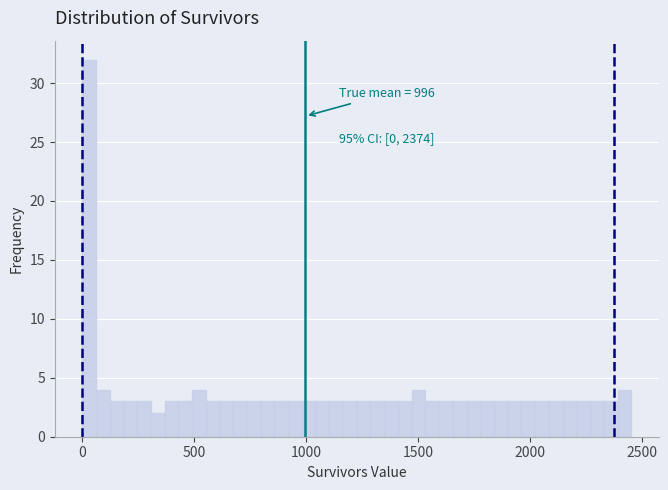

Around what value on the x-axis is the tallest bar? Give the approximate position of its centre, as read against the axis.

50